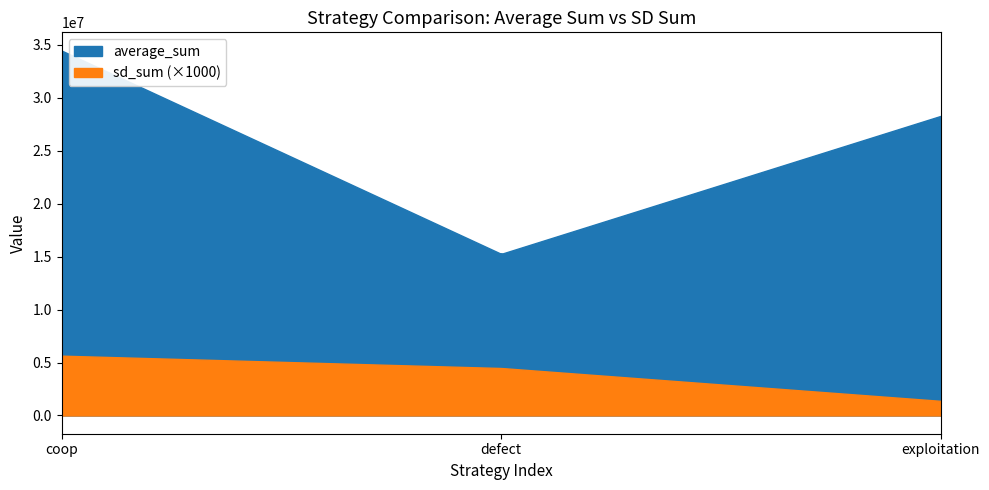

Count the exploitation values in the range 15259701 to 34452853.

3